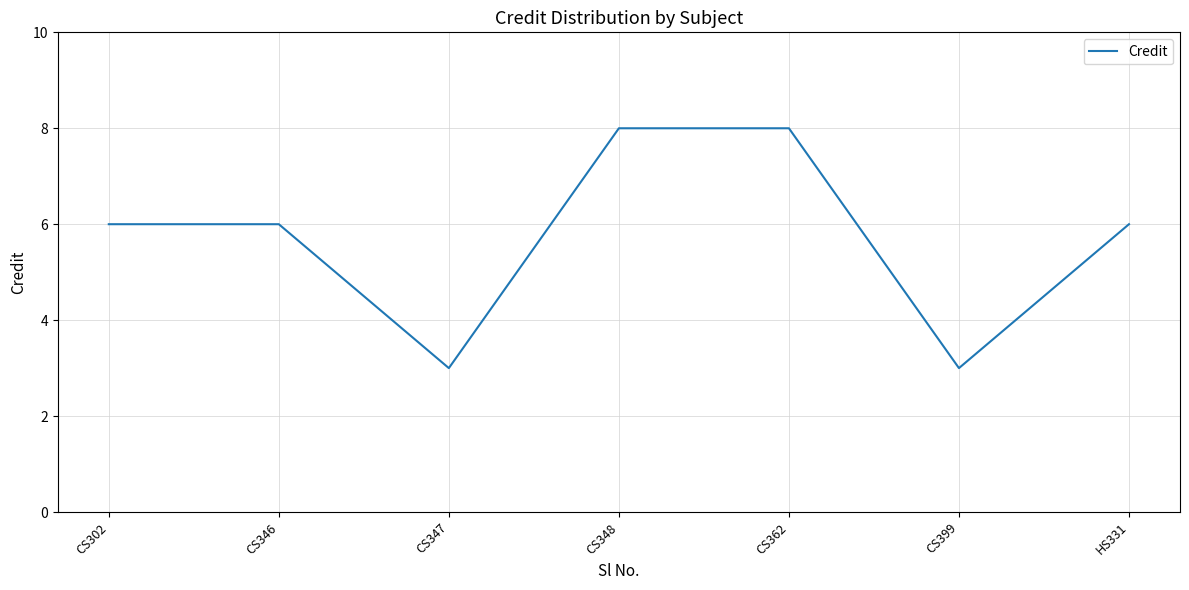

What position from the left is CS399?

6